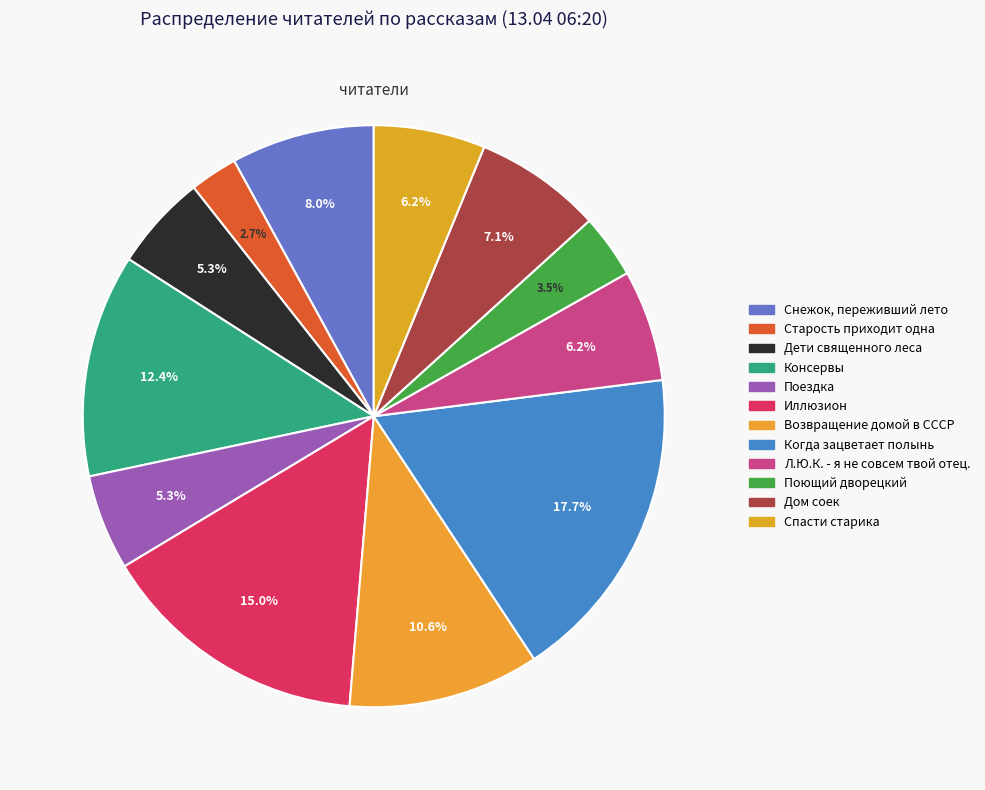

Does any single category account for the majority?

No